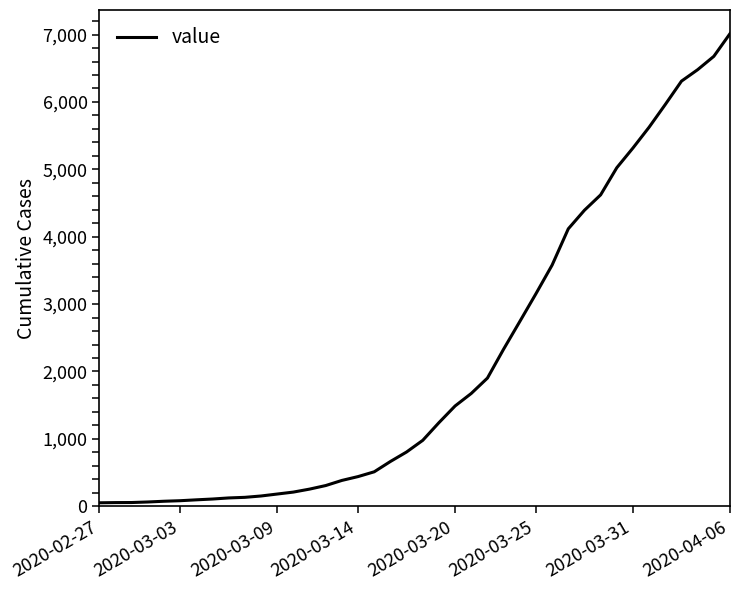

What is the difference between the maximum and minimum values?

6963